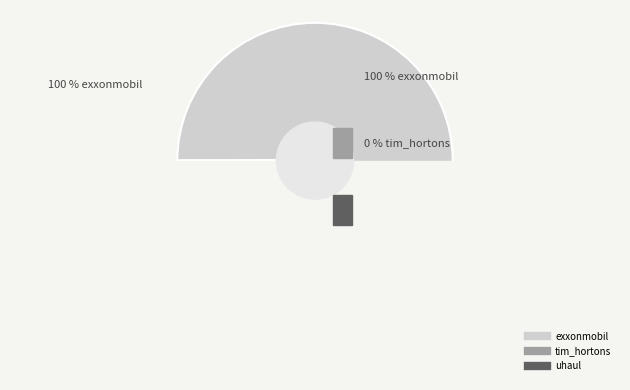

To the nearest percent, what percentage of the pie is exxonmobil?

100%